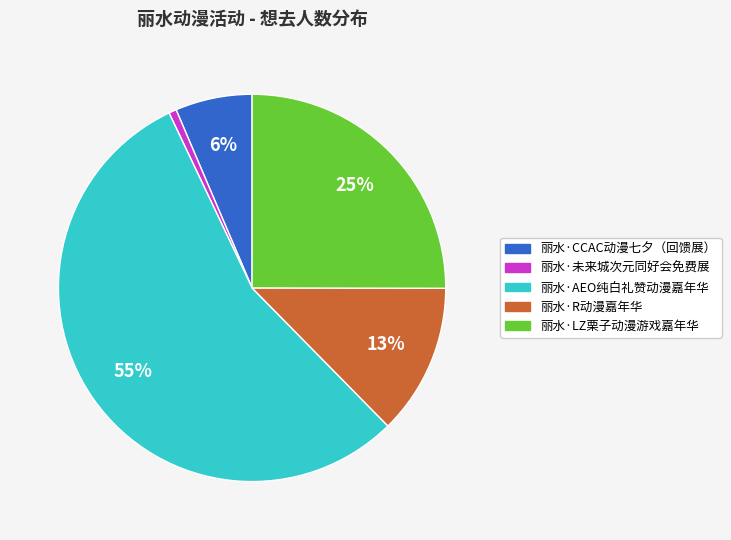

Combined, do 丽水·未来城次元同好会免费展 and 丽水·R动漫嘉年华 account for over 50%?

No